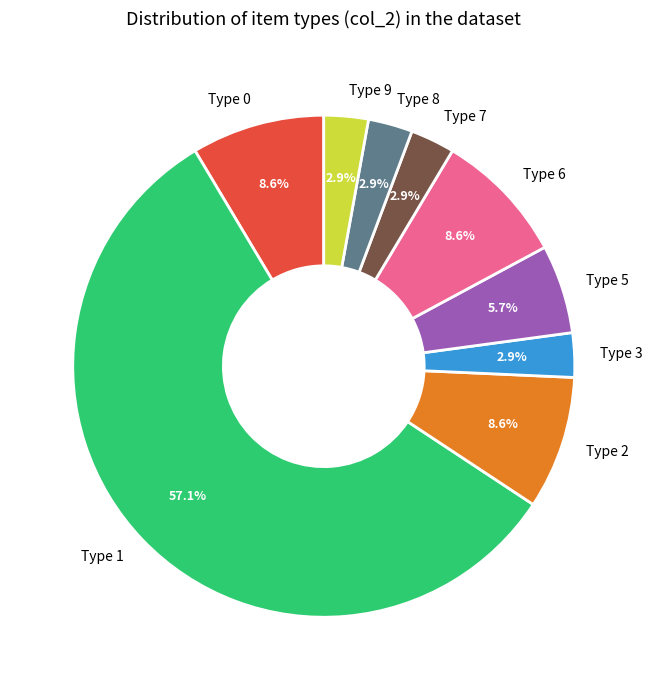

What portion of the pie excludes Type 8?

97.1%